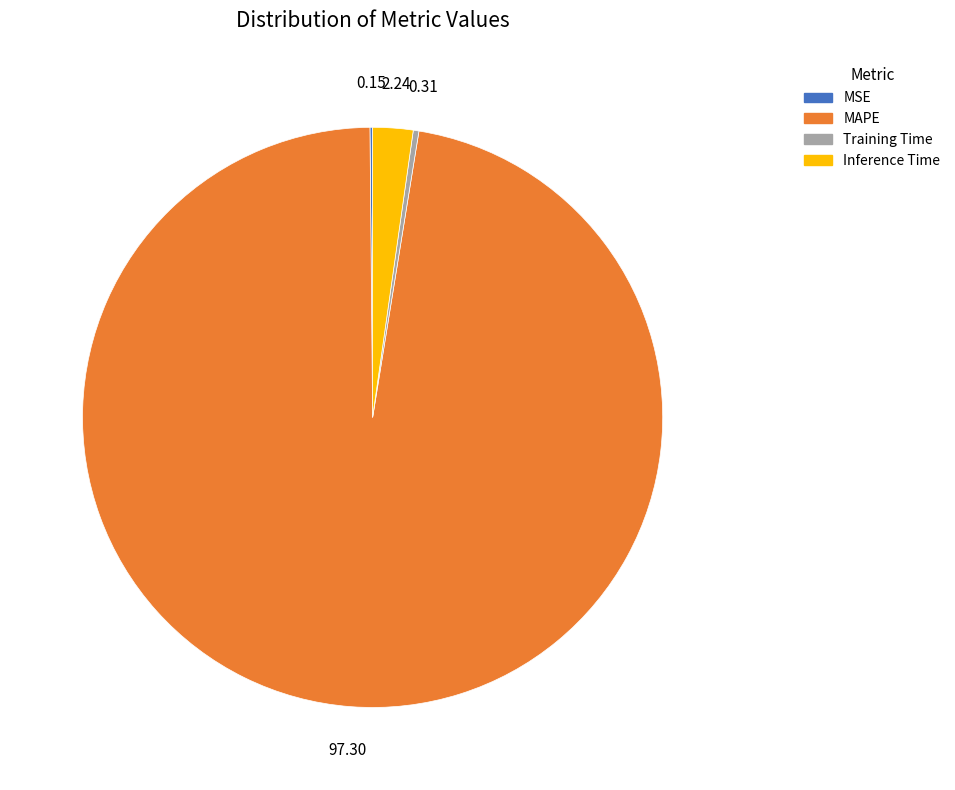

Is the sum of Training Time and MAPE greater than half?

Yes